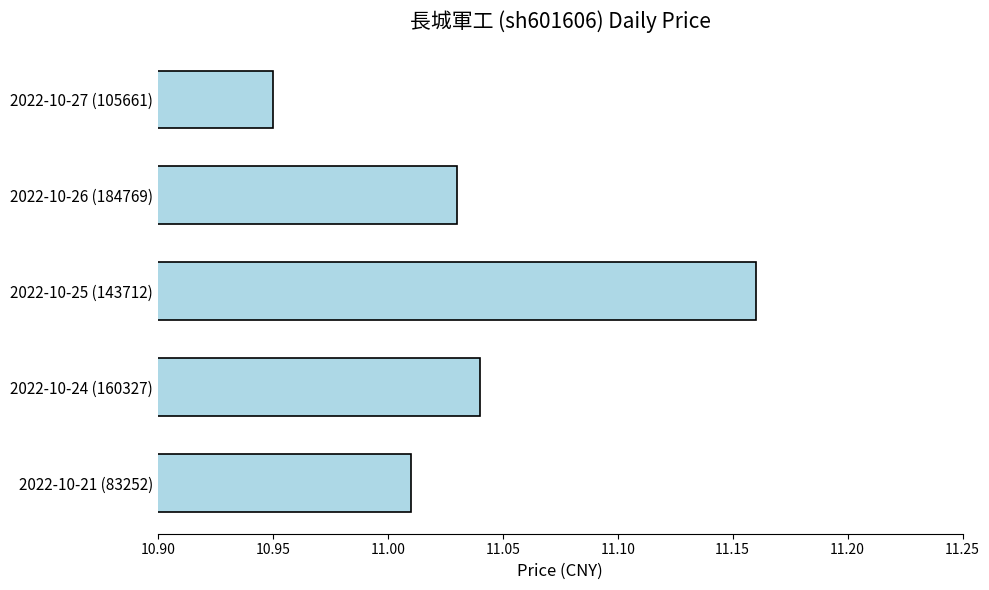

How many categories are shown in the chart?

5